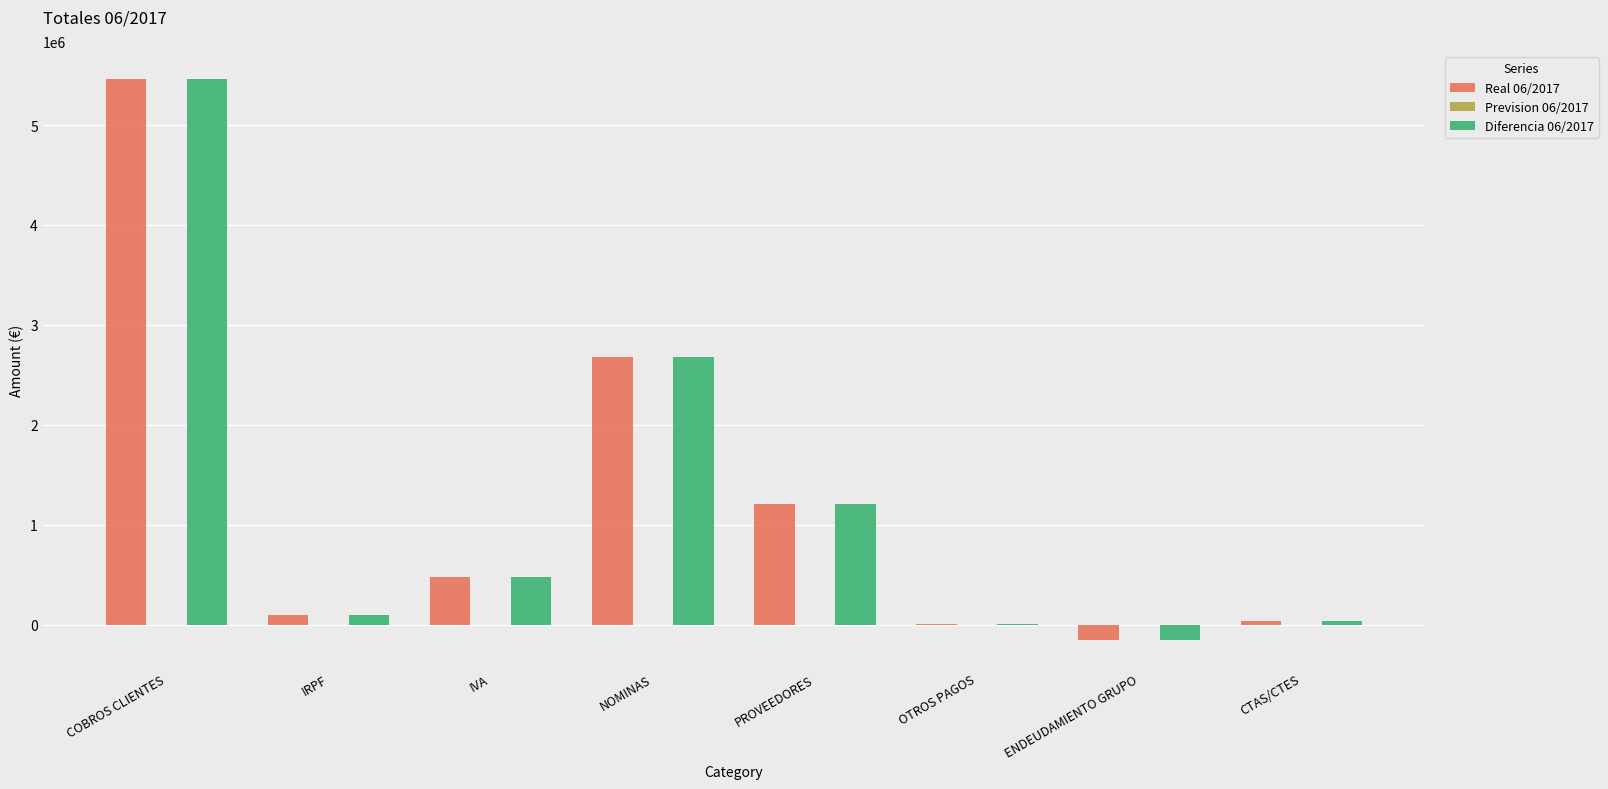

Reading left to right, what are all the values shown in this chart?

Real 06/2017: COBROS CLIENTES=5459525.5	IRPF=95436.4	IVA=481361.1	NOMINAS=2676852.5	PROVEEDORES=1206650.7	OTROS PAGOS=6099.7	ENDEUDAMIENTO GRUPO=-155120.1	CTAS/CTES=33675.6
Diferencia 06/2017: COBROS CLIENTES=5459525.5	IRPF=95436.4	IVA=481361.1	NOMINAS=2676852.5	PROVEEDORES=1206650.7	OTROS PAGOS=6099.7	ENDEUDAMIENTO GRUPO=-155120.1	CTAS/CTES=33675.6